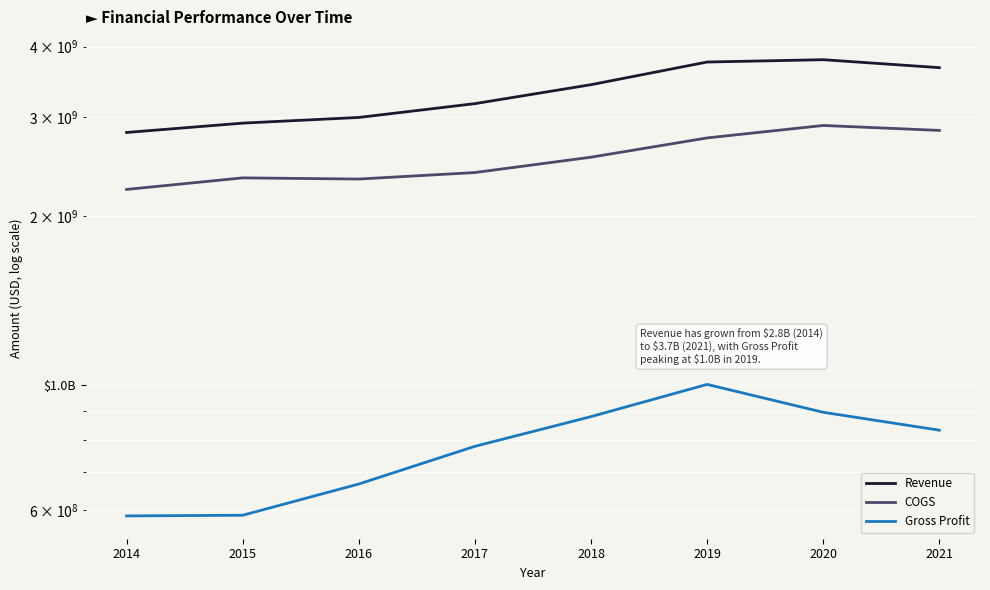

What is the difference between the second highest and minimum values in the Gross Profit series?

309500000